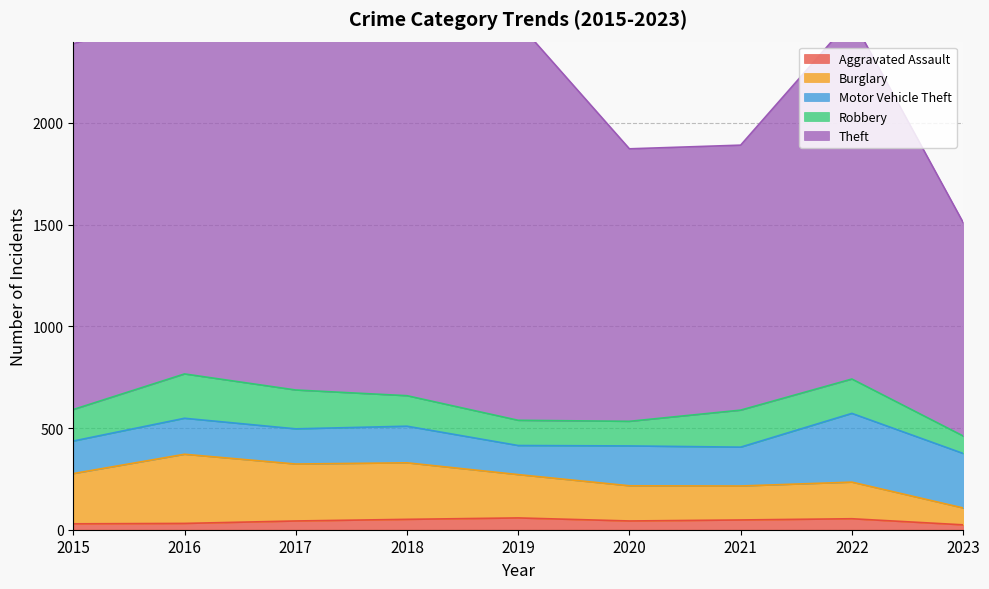

What are all the series names shown in the legend?

Aggravated Assault, Burglary, Motor Vehicle Theft, Robbery, Theft